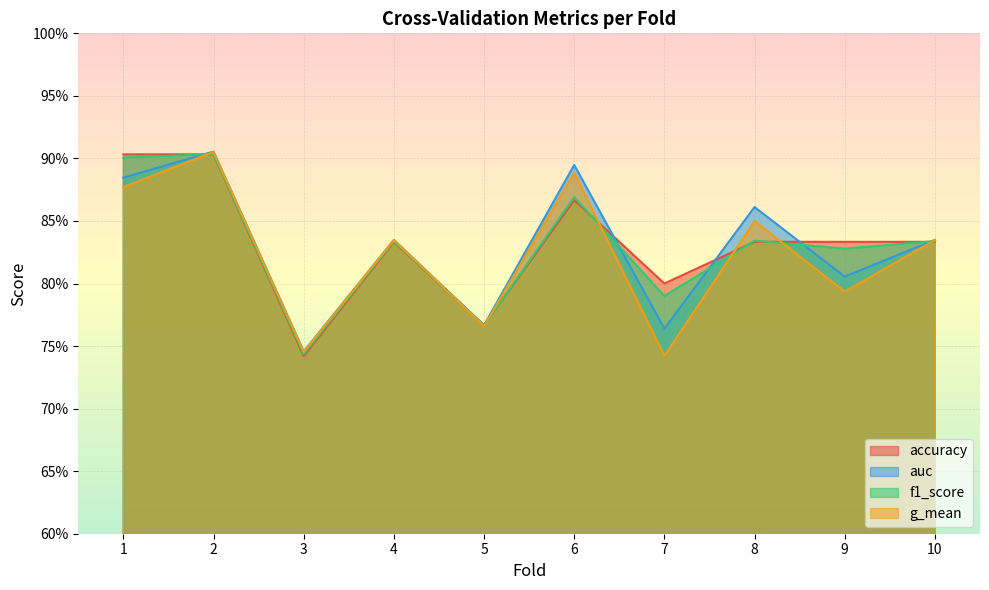

What is the lowest value of the auc series?

0.7